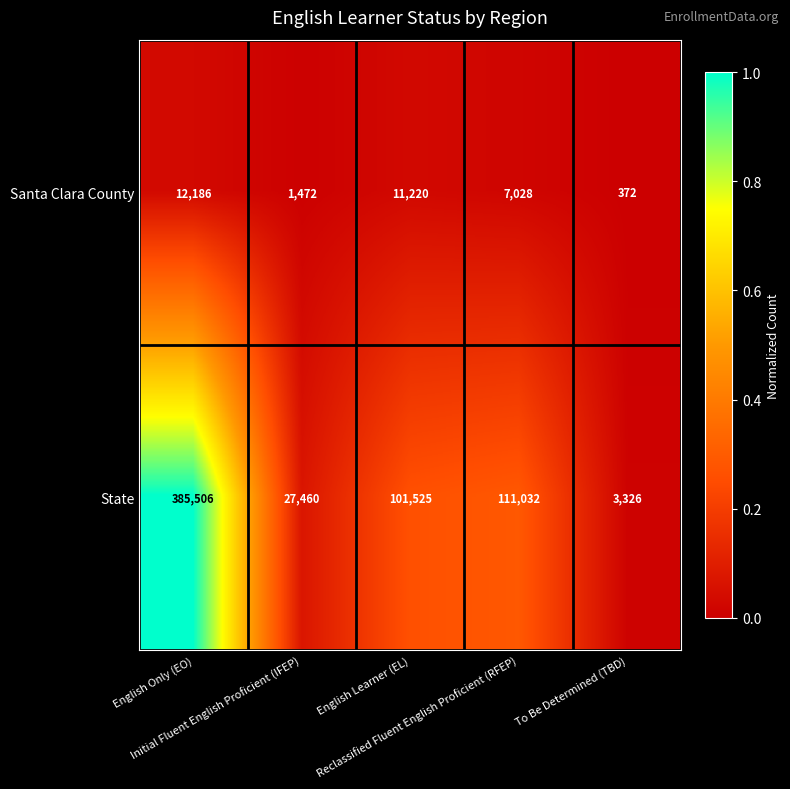

Rank the series by their maximum value, from highest to lowest.

State, Santa Clara County